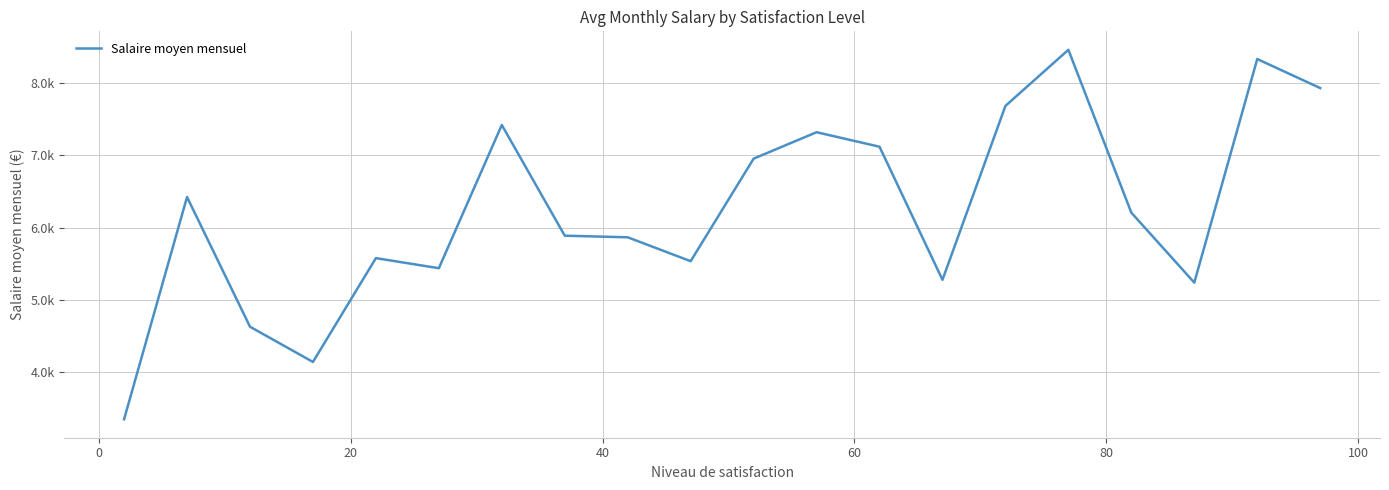

True or false: the data has more than 1 interior local peaks.

True